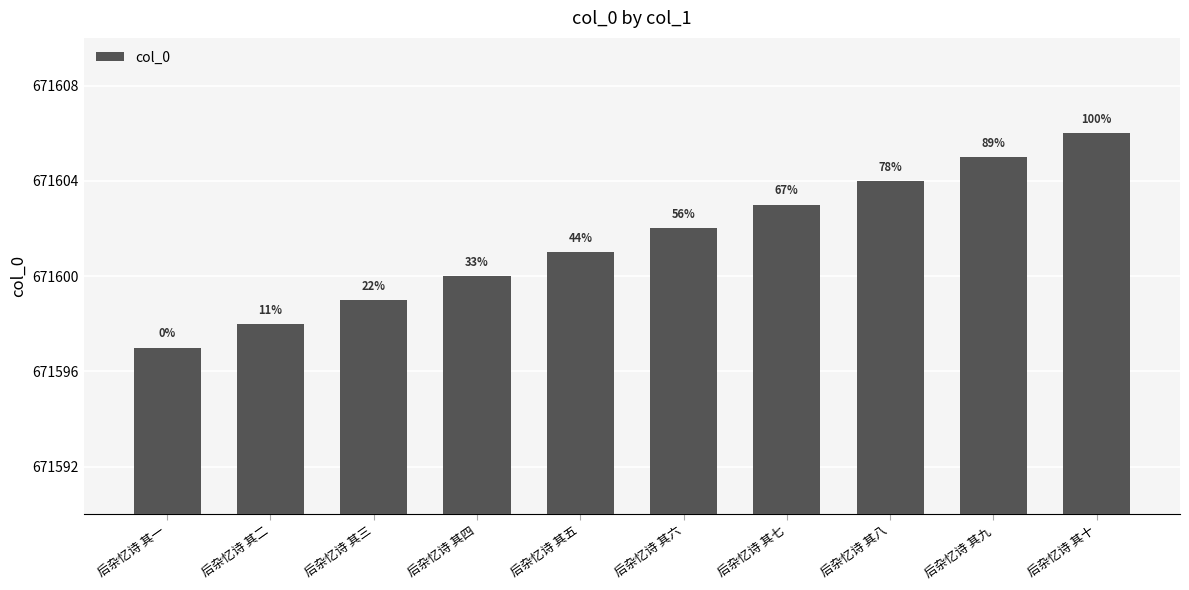

List the labels in order of value, smallest first.

后杂忆诗 其一, 后杂忆诗 其二, 后杂忆诗 其三, 后杂忆诗 其四, 后杂忆诗 其五, 后杂忆诗 其六, 后杂忆诗 其七, 后杂忆诗 其八, 后杂忆诗 其九, 后杂忆诗 其十